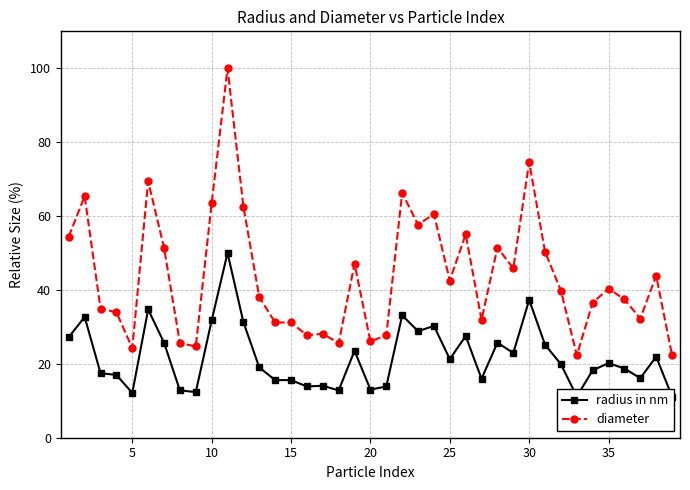

What is the average value of the radius in nm series?

21.8